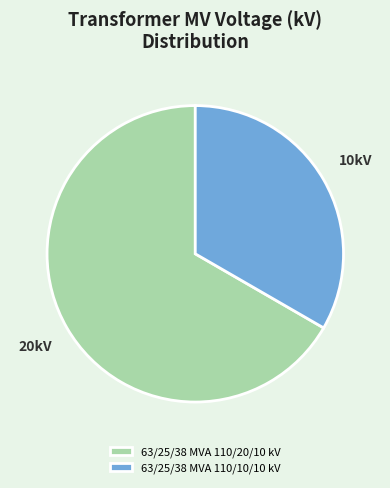

Rank the categories by value from lowest to highest.

63/25/38 MVA 110/10/10 kV, 63/25/38 MVA 110/20/10 kV